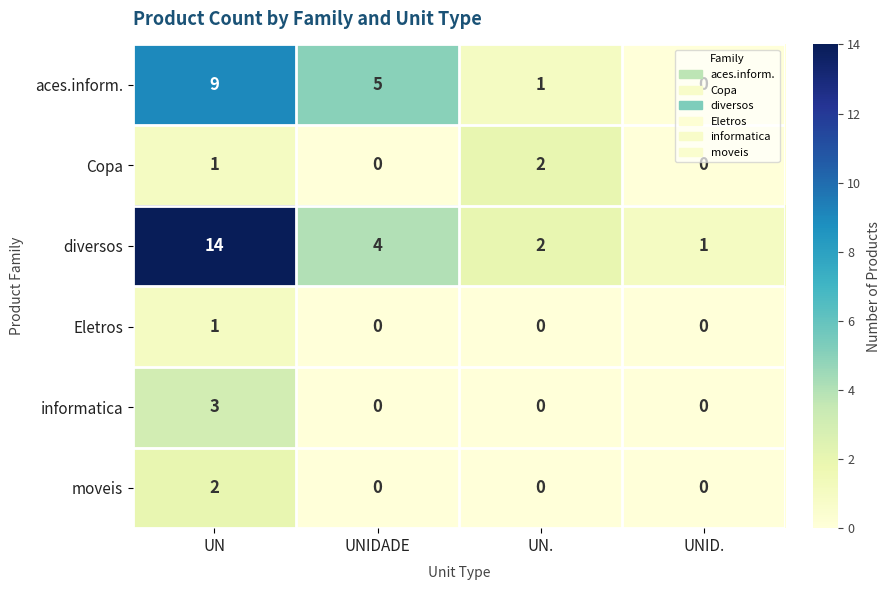

Is the value of diversos at UNID. greater than the value of Eletros at UN.?

Yes